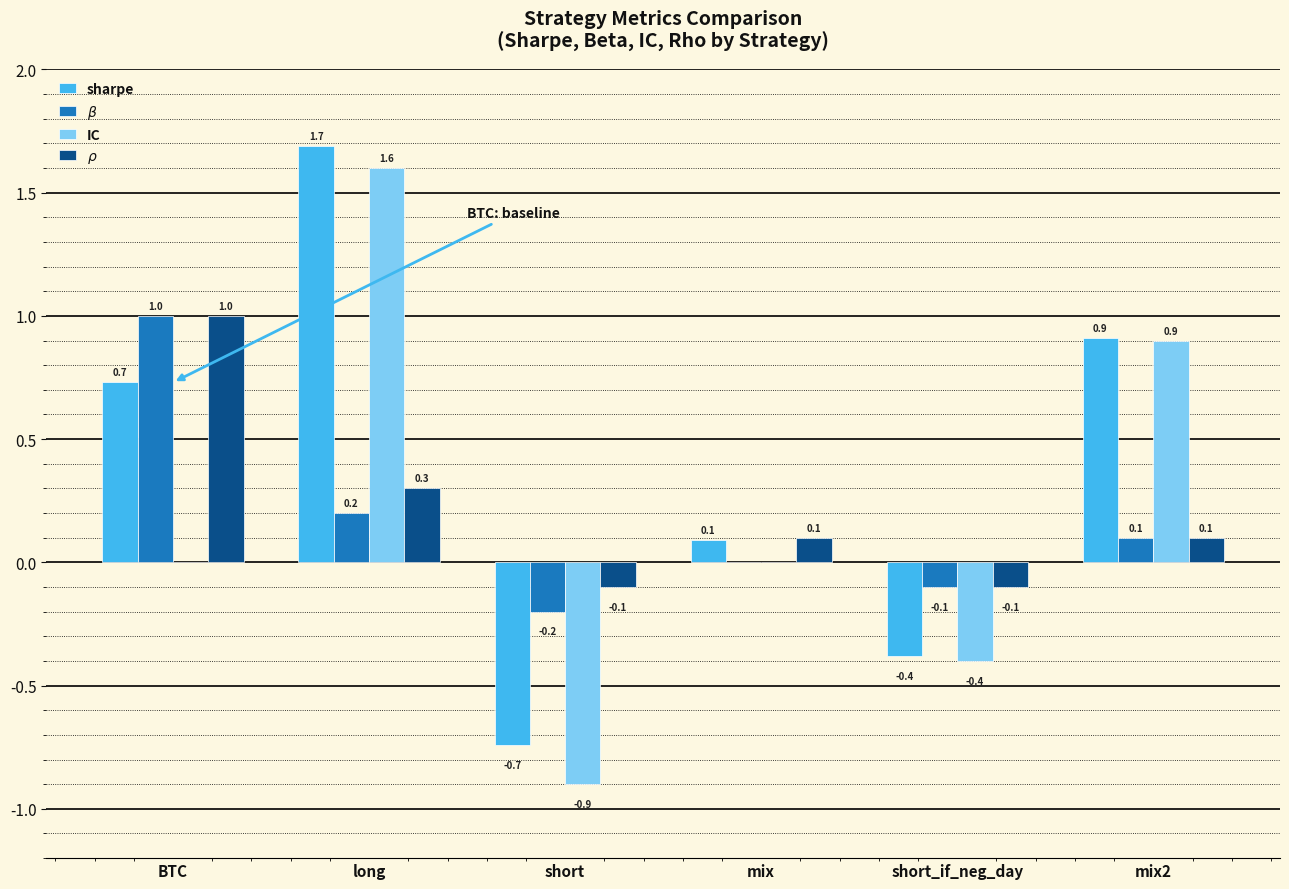

Reading right to left, transcribe all the data shown in this chart.

sharpe: mix2=0.9	short_if_neg_day=-0.4	mix=0.1	short=-0.7	long=1.7	BTC=0.7
$\beta$: mix2=0.1	short_if_neg_day=-0.1	mix=0.0	short=-0.2	long=0.2	BTC=1.0
IC: mix2=0.9	short_if_neg_day=-0.4	mix=0.0	short=-0.9	long=1.6	BTC=0.0
$\rho$: mix2=0.1	short_if_neg_day=-0.1	mix=0.1	short=-0.1	long=0.3	BTC=1.0